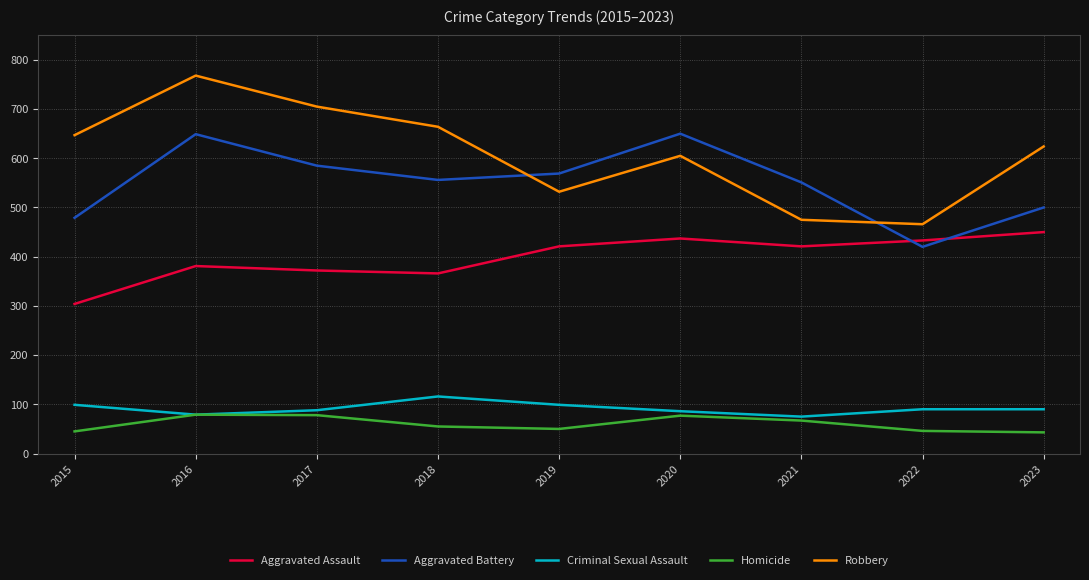

Does the chart display data point markers on the line(s)?

No